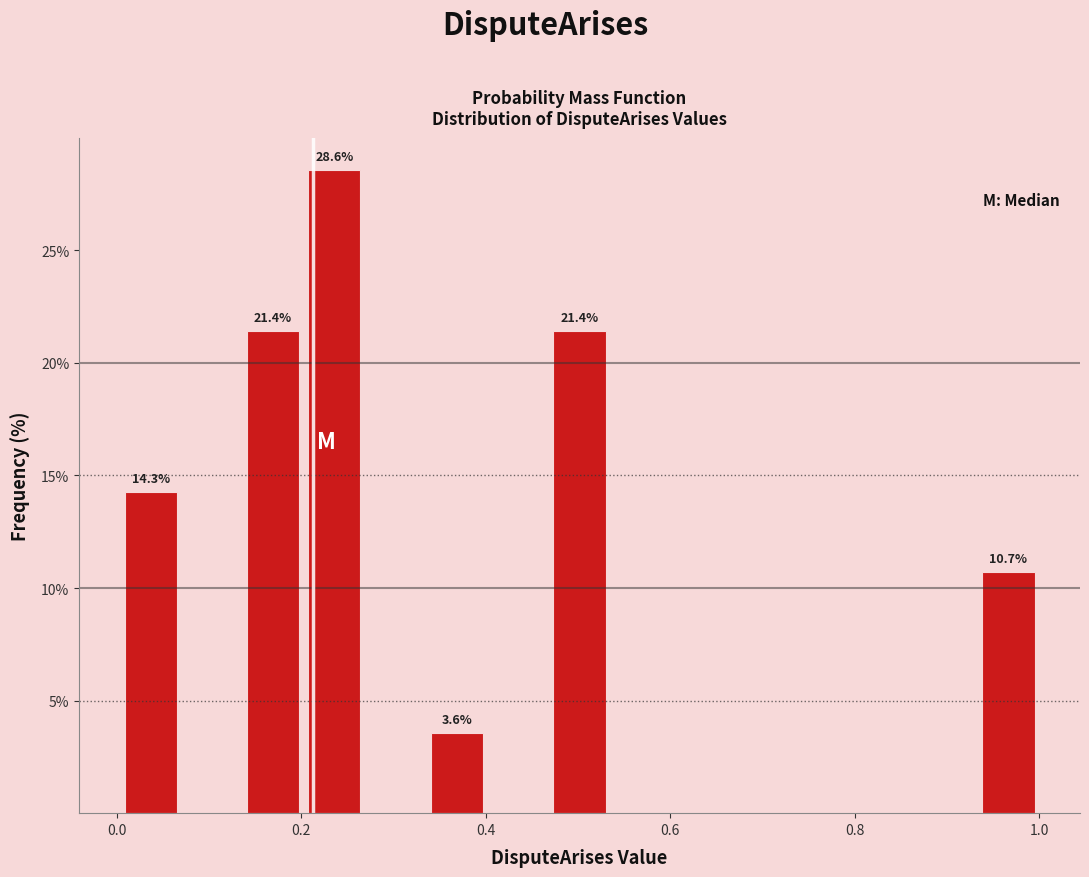

Read against the x-axis, roughly where is the centre of the tallest bar?

0.24